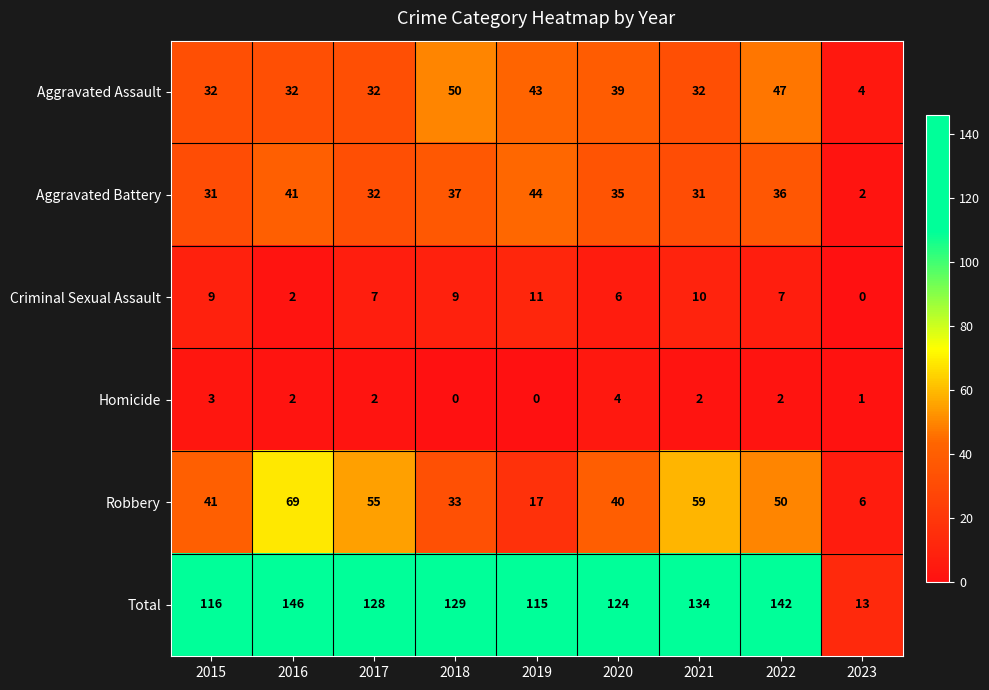

What is the sum of all Robbery values?

370